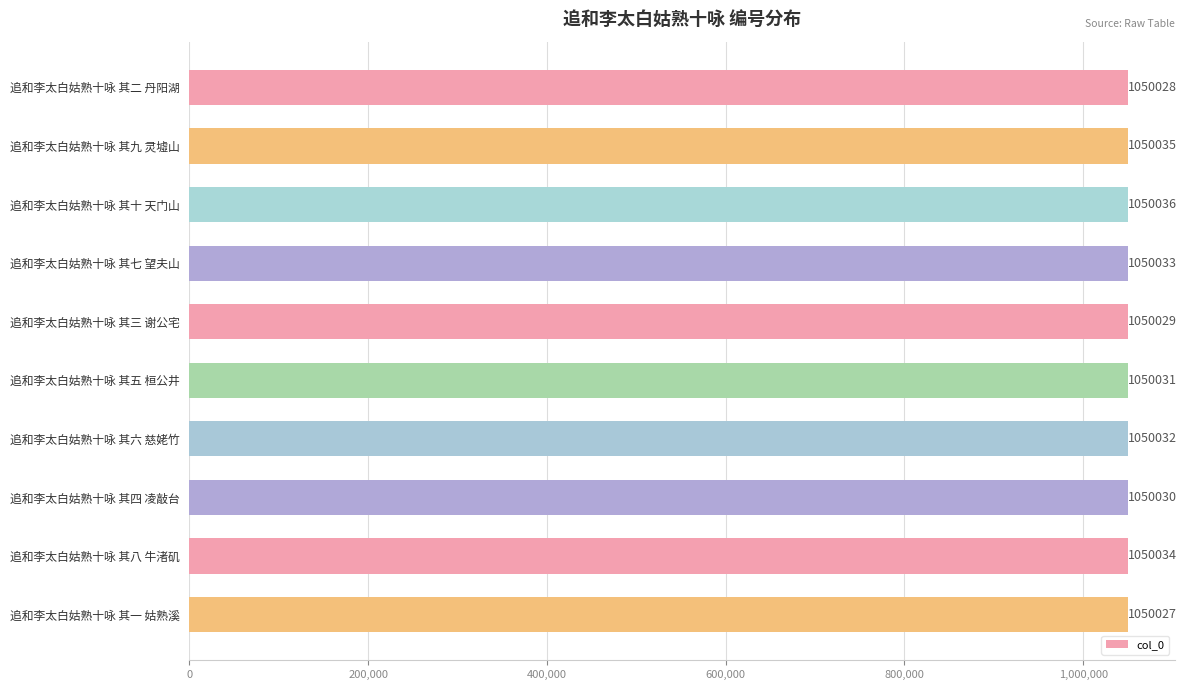

True or false: the data shows 1758718 at 追和李太白姑熟十咏 其三 谢公宅.

False